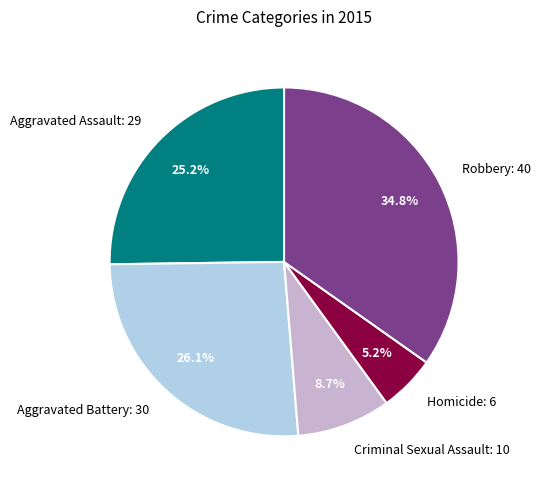

Is there any slice that represents more than half of the pie?

No